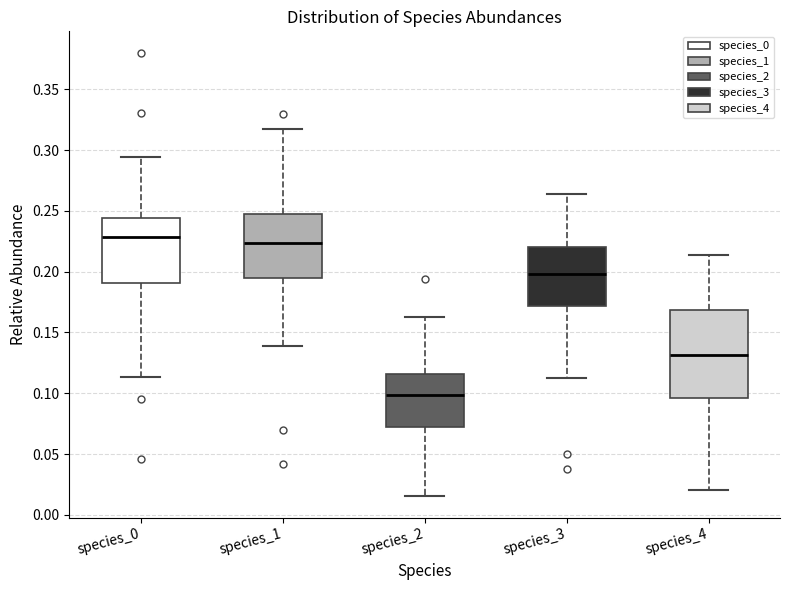

Where does the lower whisker of the box for species_4 end on the y-axis? The values are not printed on the chart, so give them approximately, as read against the axis.

0.020